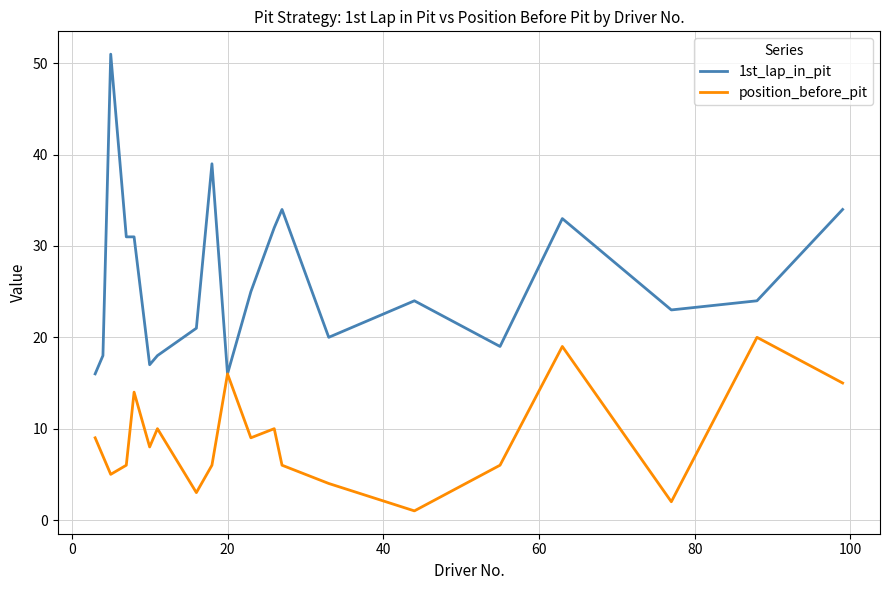

Count the number of data series in this chart.

2